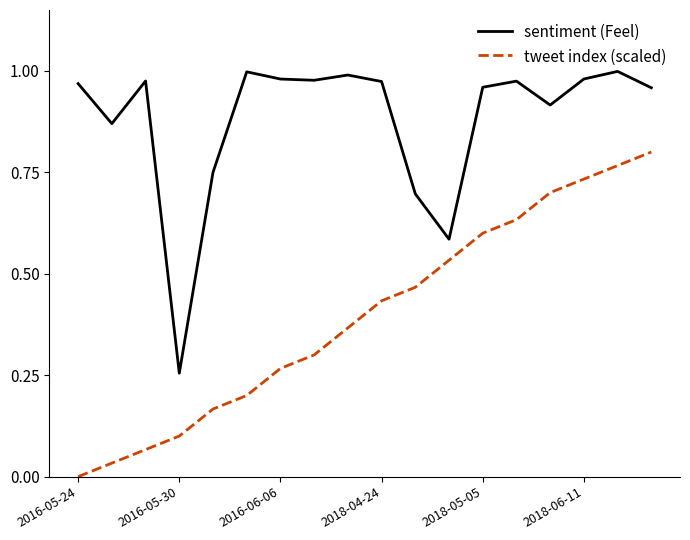

How many lines are shown in the chart?

2